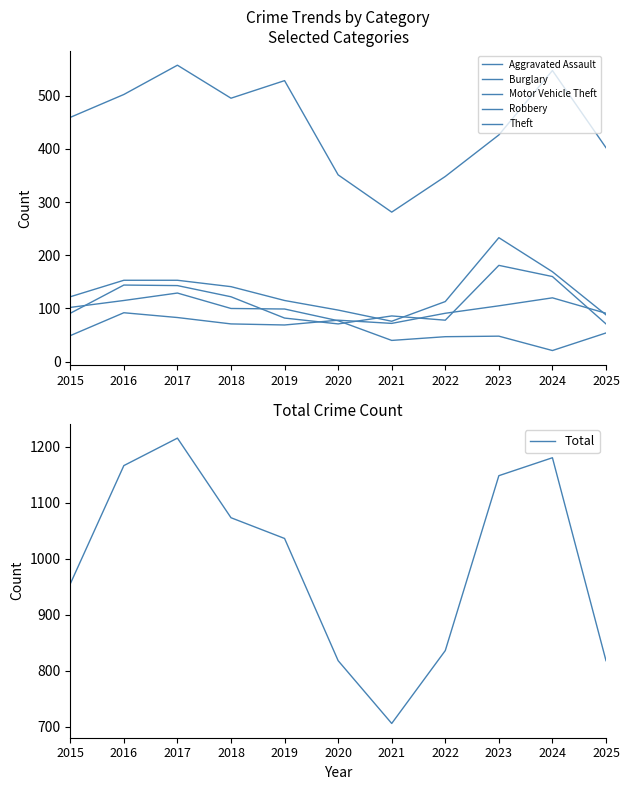

Is this an area chart (filled region under the line)?

No